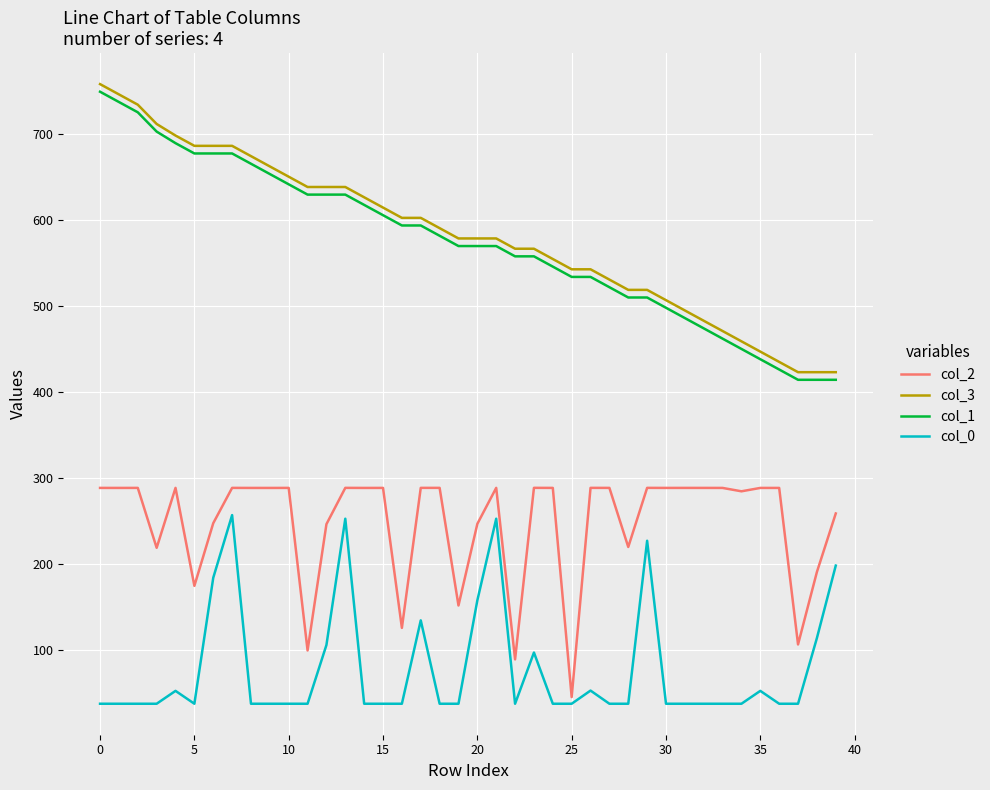

True or false: col_0 and col_3 cross at least once.

False